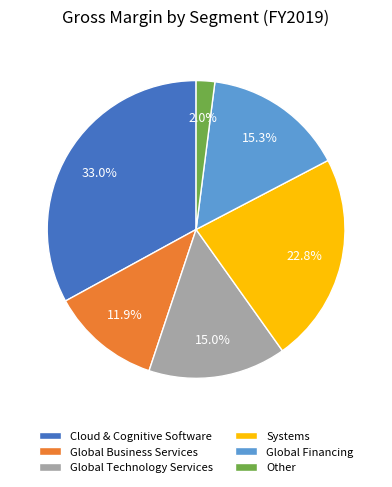

What percentage do Systems and Global Financing together represent?

38.1%